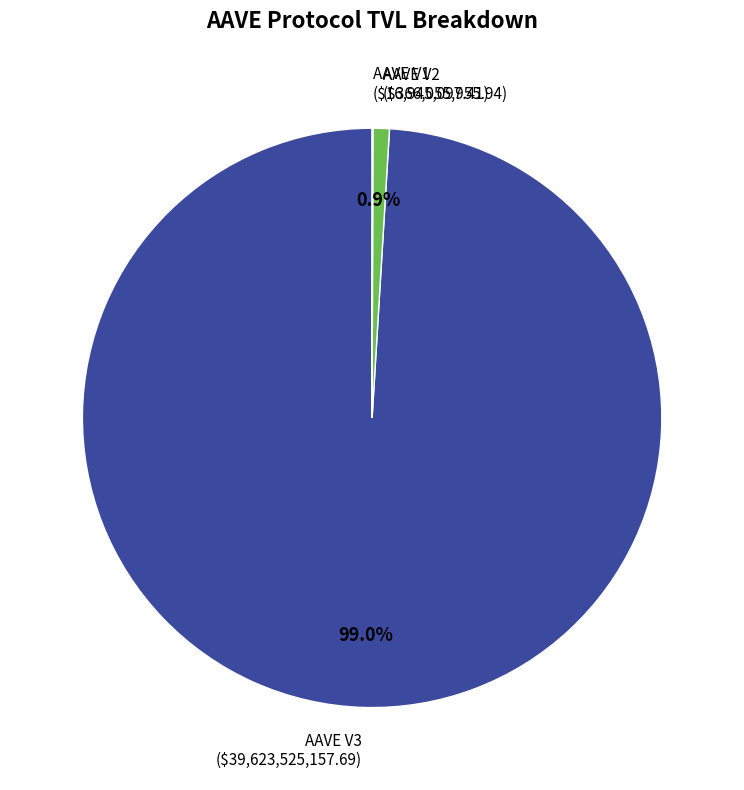

Which has a higher value, AAVE V3 or AAVE V2?

AAVE V3